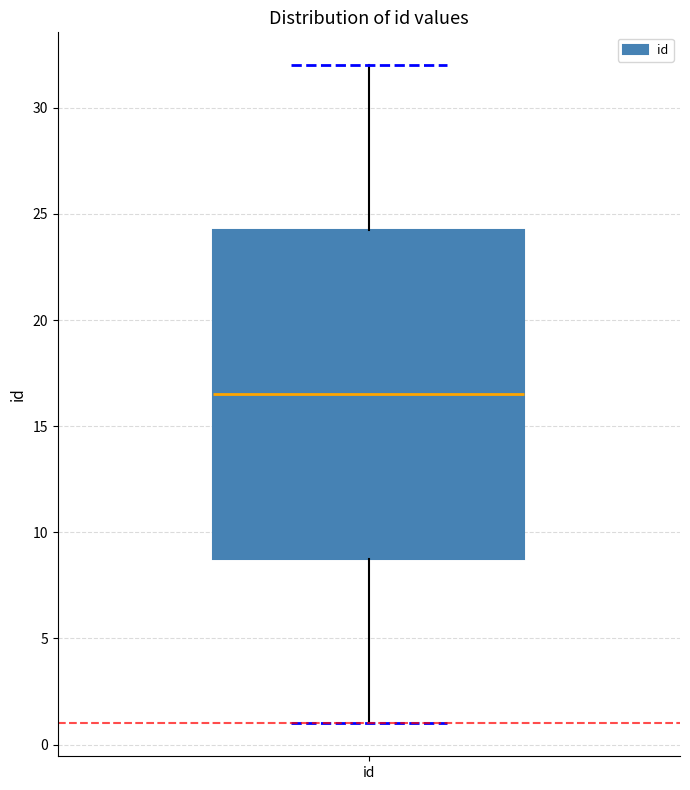

Where is the lower edge of the box for id on the y-axis? The values are not printed on the chart, so give them approximately, as read against the axis.

9.0